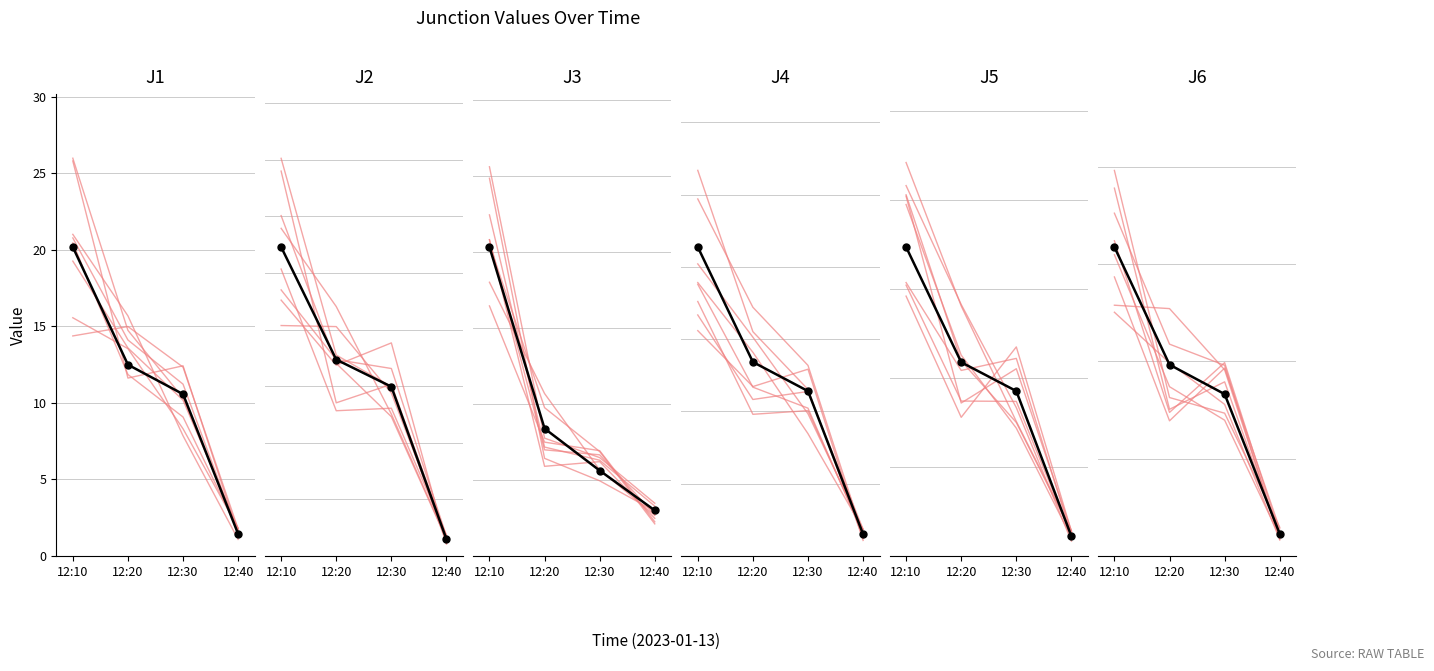

What is the minimum value for J2?

0.7